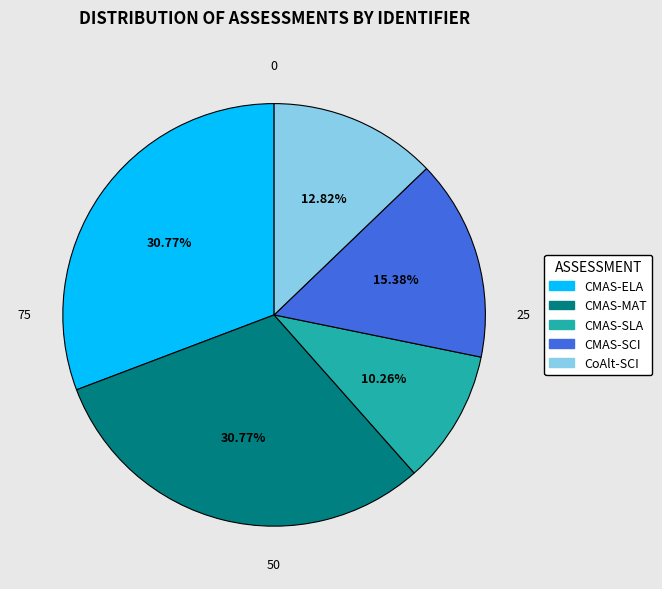

What is the total percentage of CMAS-SLA and CMAS-SCI?

25.6%